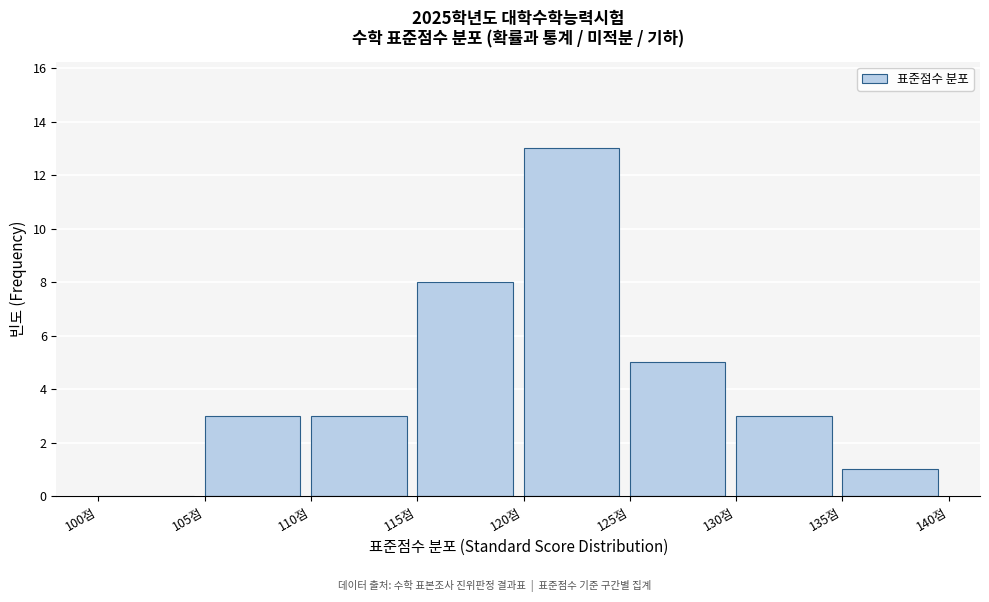

Reading left to right, transcribe this chart: for each bar, give the range it covers on the x-axis and its height. The values are not printed on the chart, so give them approximately, as read against the axis.

100 to 105: 0
105 to 110: 3
110 to 115: 3
115 to 120: 8
120 to 125: 13
125 to 130: 5
130 to 135: 3
135 to 140: 1